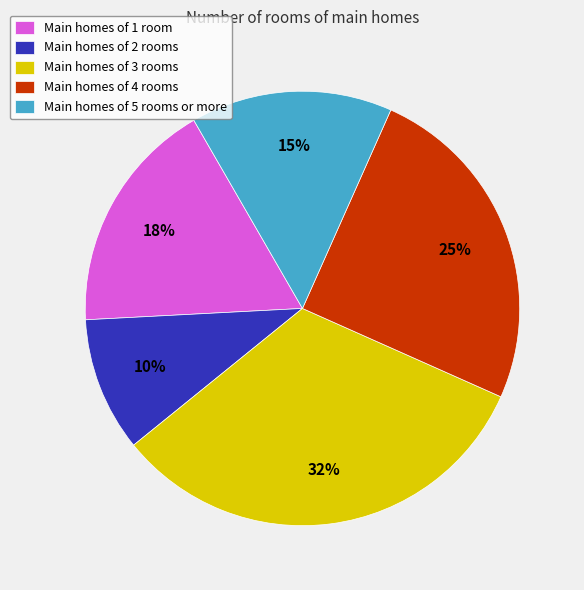

Is it true that Main homes of 1 room is 18% of the pie?

True